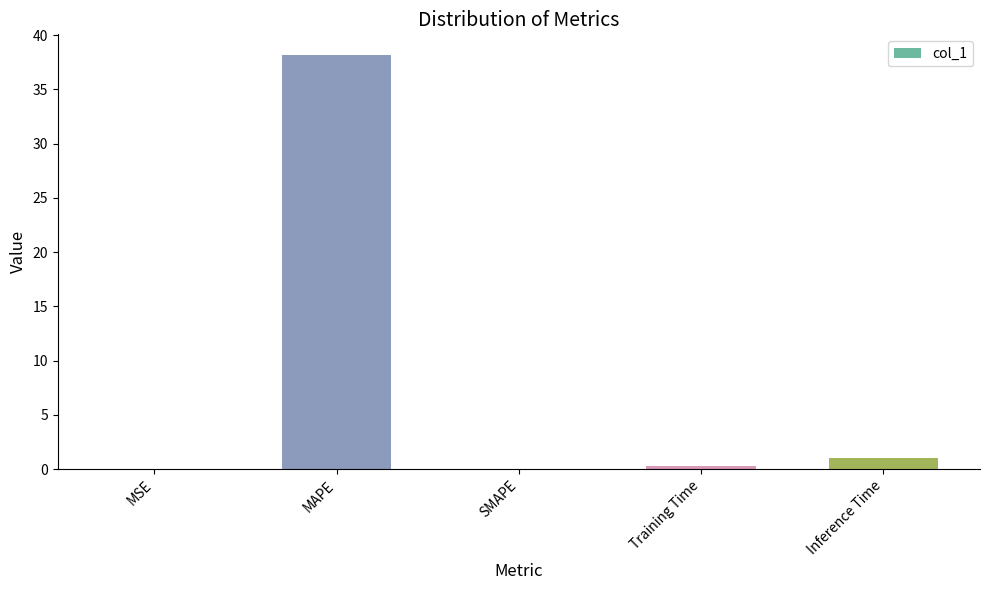

What is the sum of all values?

39.5